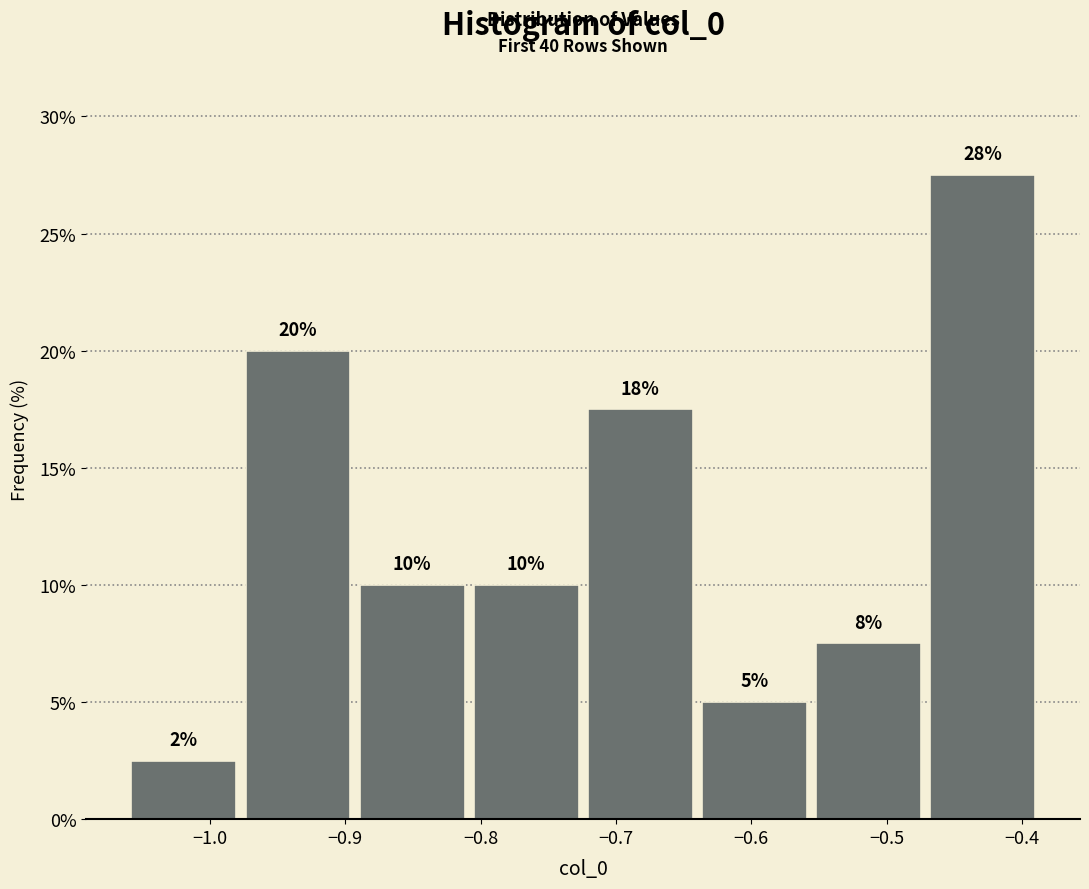

Over which range of the x-axis is the bar tallest?

-0.47 to -0.39